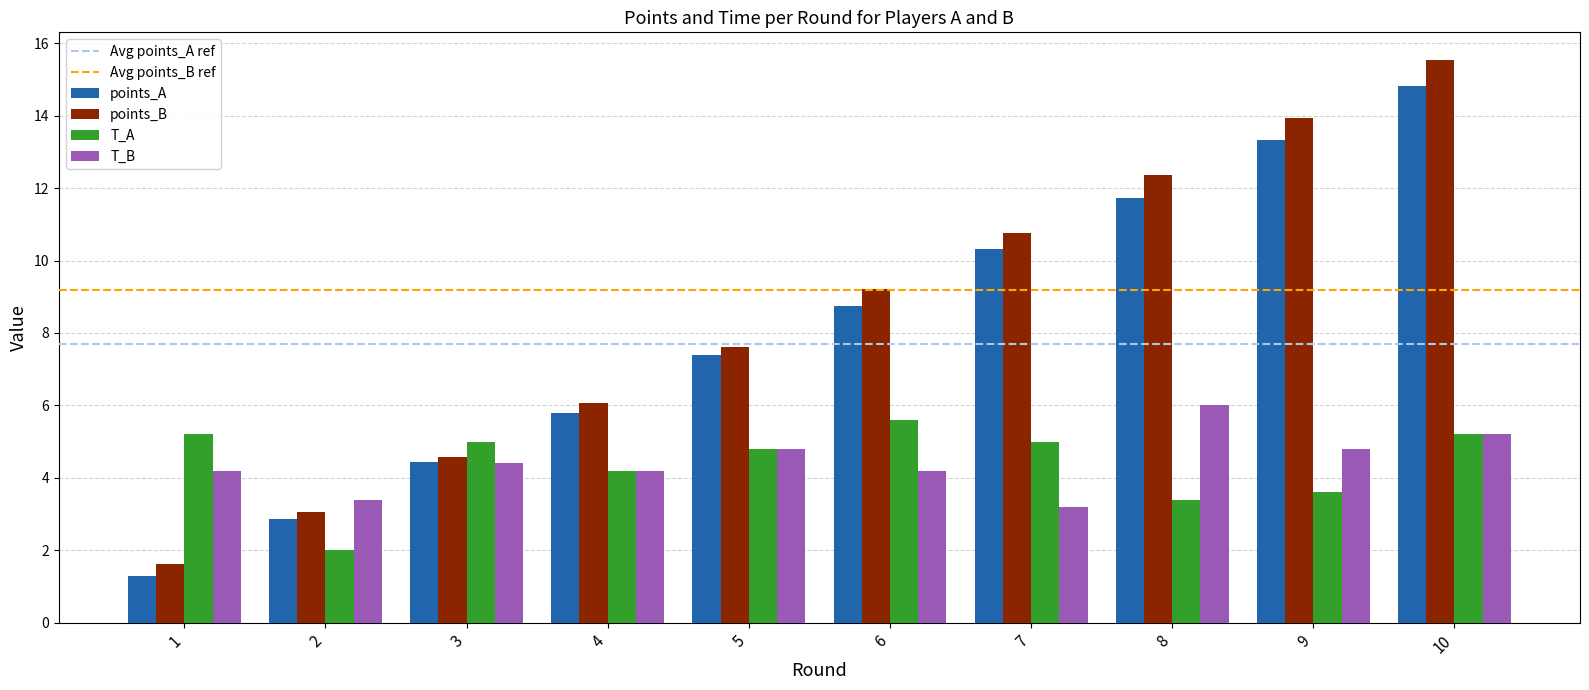

What is the difference between the highest and lowest values at 7?

7.6